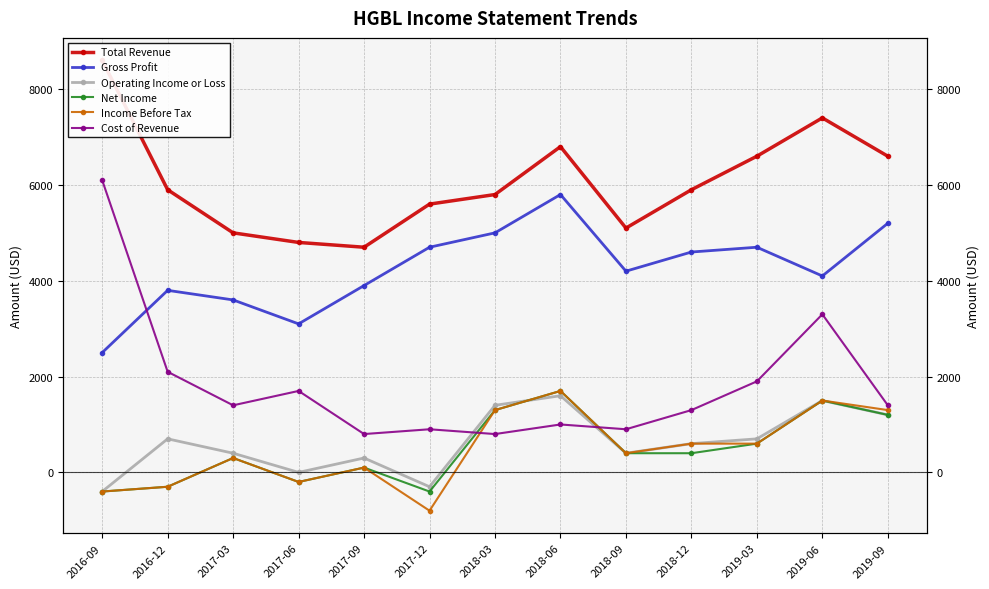

Which series has the largest range (max minus min)?

Cost of Revenue